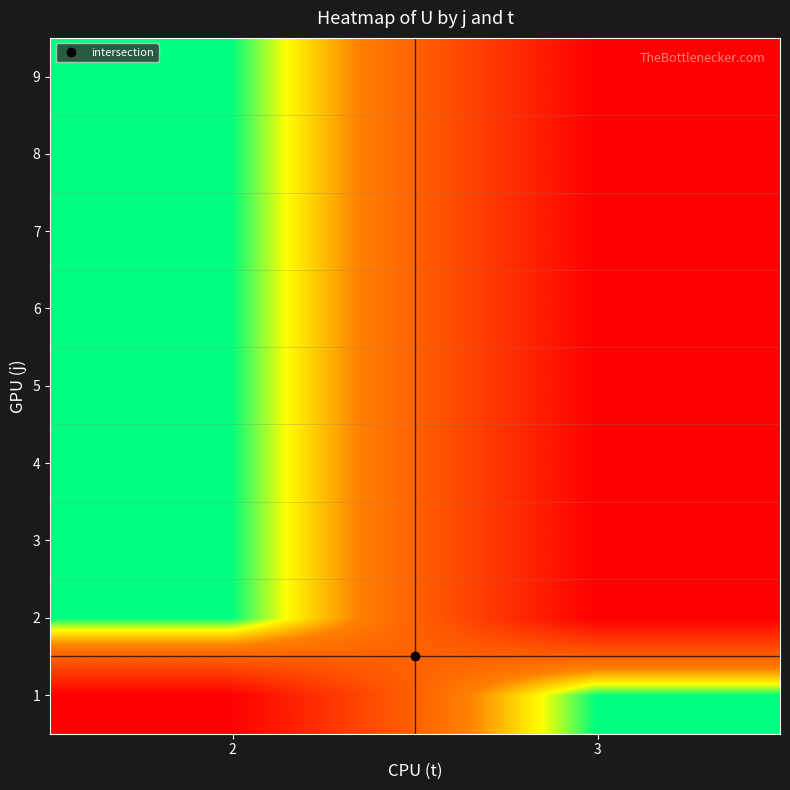

Rank the series at 2 from highest to lowest value.

1, 2, 3, 4, 5, 6, 7, 8, 9